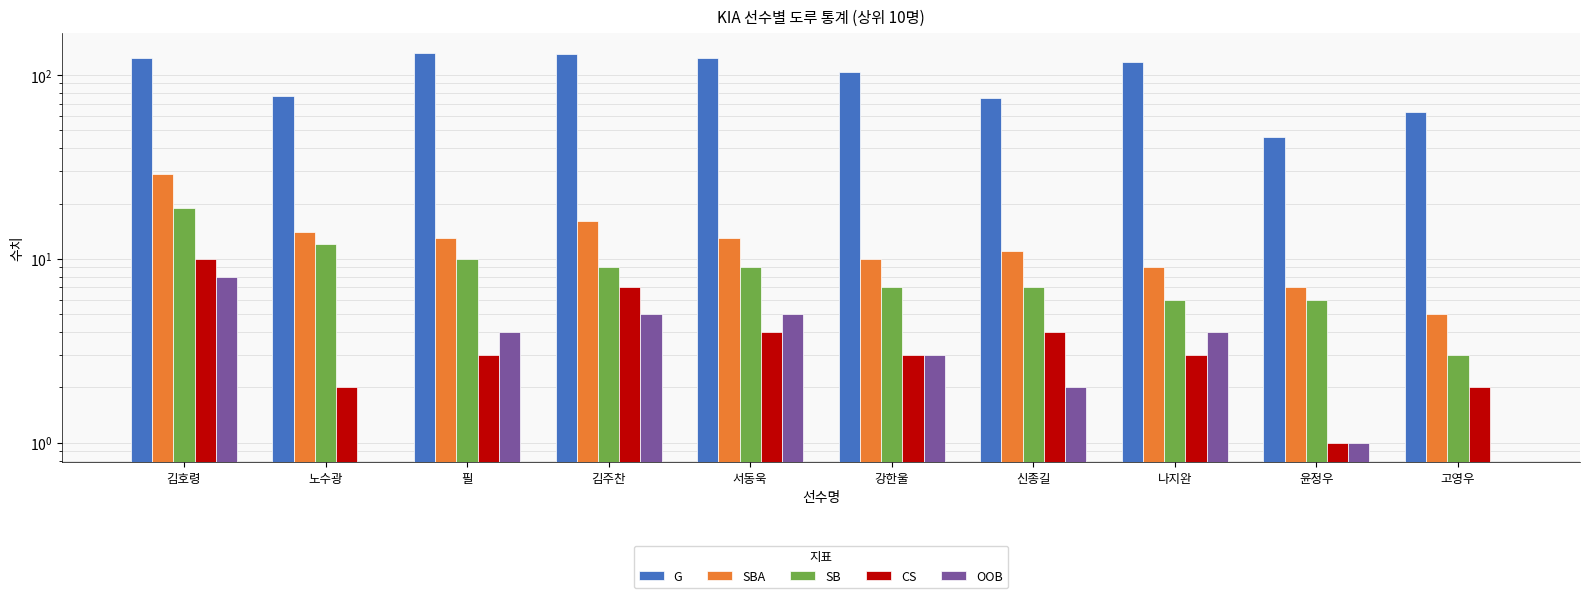

Which series has the largest range (max minus min)?

G